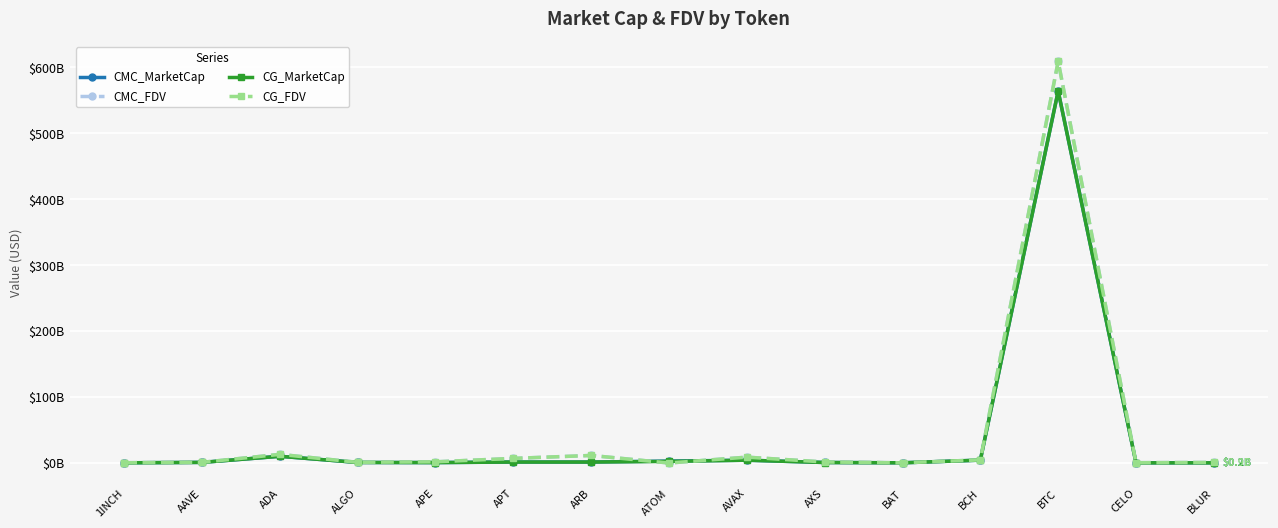

What are all the series names shown in the legend?

CMC_MarketCap, CMC_FDV, CG_MarketCap, CG_FDV